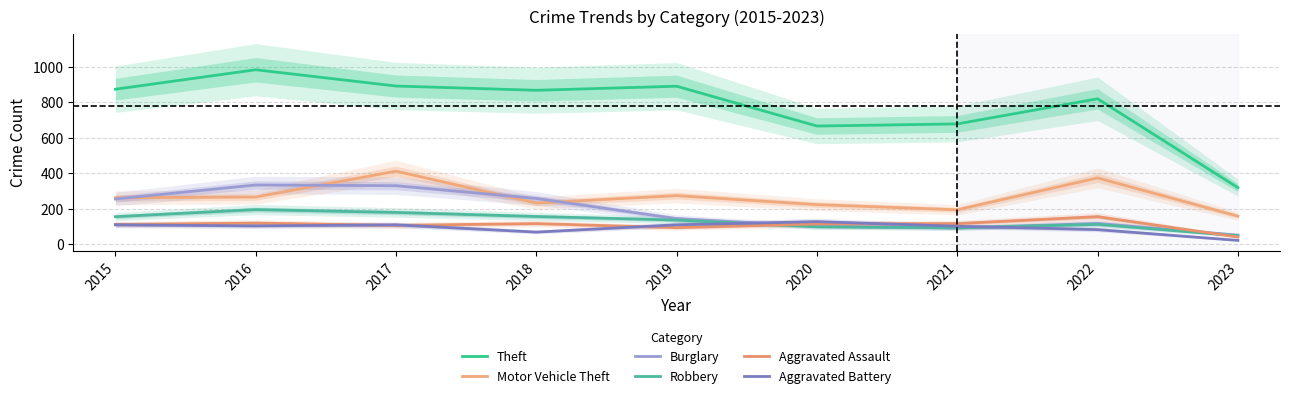

Between 2021 and 2018, which is larger?

2018